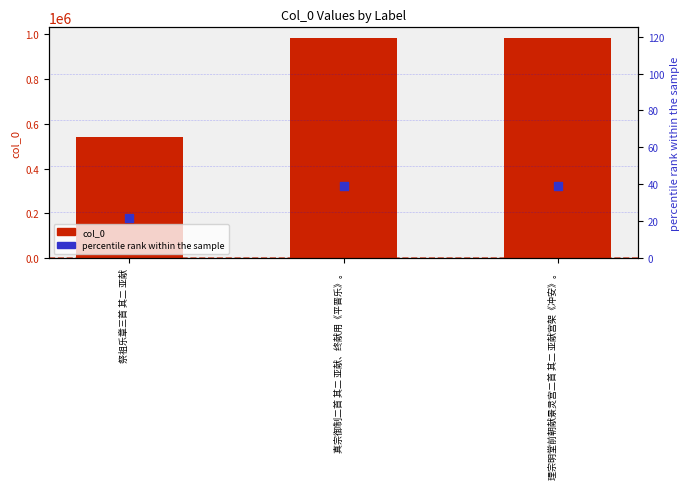

Which series has the largest total across all categories?

col_0